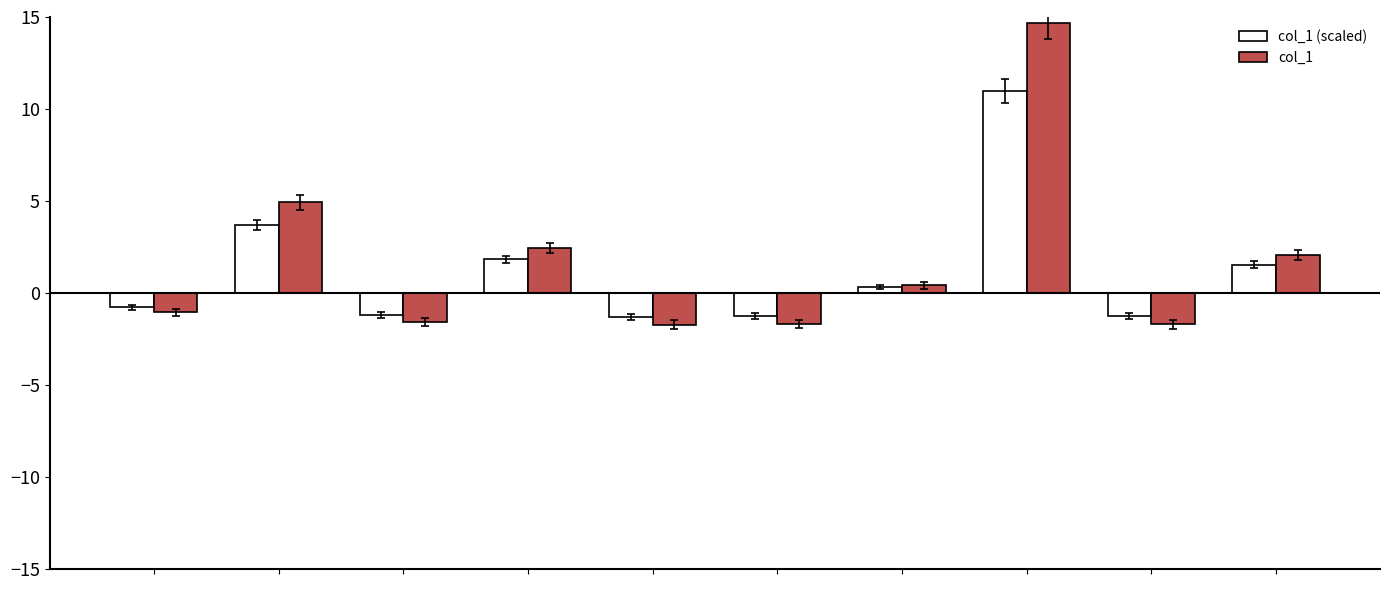

What is the difference between the maximum and minimum values in the col_1 (scaled) series?

12.3